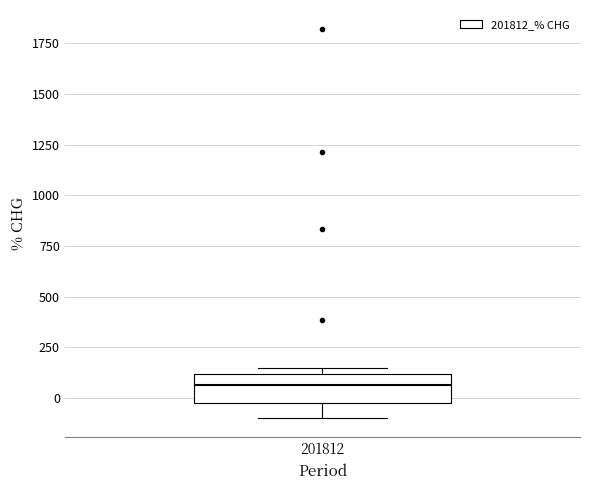

Transcribe this box plot: give where the median line is, the range the box spans, and where the two whiskers end, as read against the y-axis. The values are not printed on the chart, so give them approximately, as read against the axis.

median 50, box 0 to 100, whiskers -100 to 150